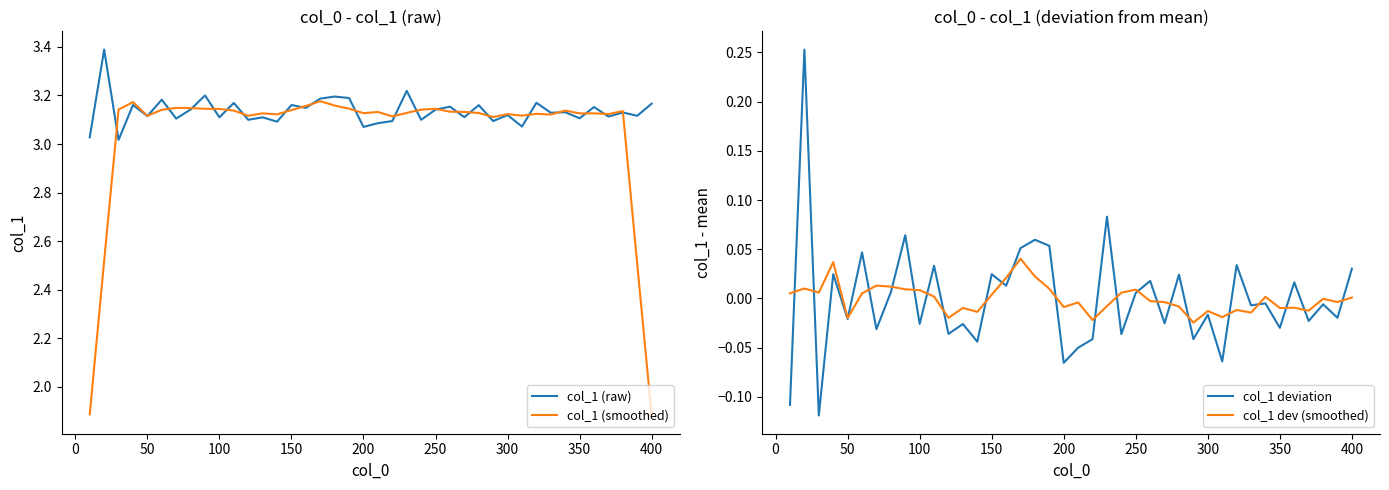

Reading left to right, extract all data points from this chart.

col_1 (raw): 3.0	3.4	3.0	3.2	3.1	3.2	3.1	3.1	3.2	3.1	3.2	3.1	3.1	3.1	3.2	3.1	3.2	3.2	3.2	3.1	3.1	3.1	3.2	3.1	3.1	3.2	3.1	3.2	3.1	3.1	3.1	3.2	3.1	3.1	3.1	3.2	3.1	3.1	3.1	3.2
col_1 (smoothed): 1.9	2.5	3.1	3.2	3.1	3.1	3.1	3.1	3.1	3.1	3.1	3.1	3.1	3.1	3.1	3.2	3.2	3.2	3.1	3.1	3.1	3.1	3.1	3.1	3.1	3.1	3.1	3.1	3.1	3.1	3.1	3.1	3.1	3.1	3.1	3.1	3.1	3.1	2.5	1.9
col_1 deviation: -0.1	0.3	-0.1	0.0	-0.0	0.0	-0.0	0.0	0.1	-0.0	0.0	-0.0	-0.0	-0.0	0.0	0.0	0.1	0.1	0.1	-0.1	-0.1	-0.0	0.1	-0.0	0.0	0.0	-0.0	0.0	-0.0	-0.0	-0.1	0.0	-0.0	-0.0	-0.0	0.0	-0.0	-0.0	-0.0	0.0
col_1 dev (smoothed): 0.0	0.0	0.0	0.0	-0.0	0.0	0.0	0.0	0.0	0.0	0.0	-0.0	-0.0	-0.0	0.0	0.0	0.0	0.0	0.0	-0.0	-0.0	-0.0	-0.0	0.0	0.0	-0.0	-0.0	-0.0	-0.0	-0.0	-0.0	-0.0	-0.0	0.0	-0.0	-0.0	-0.0	-0.0	-0.0	0.0